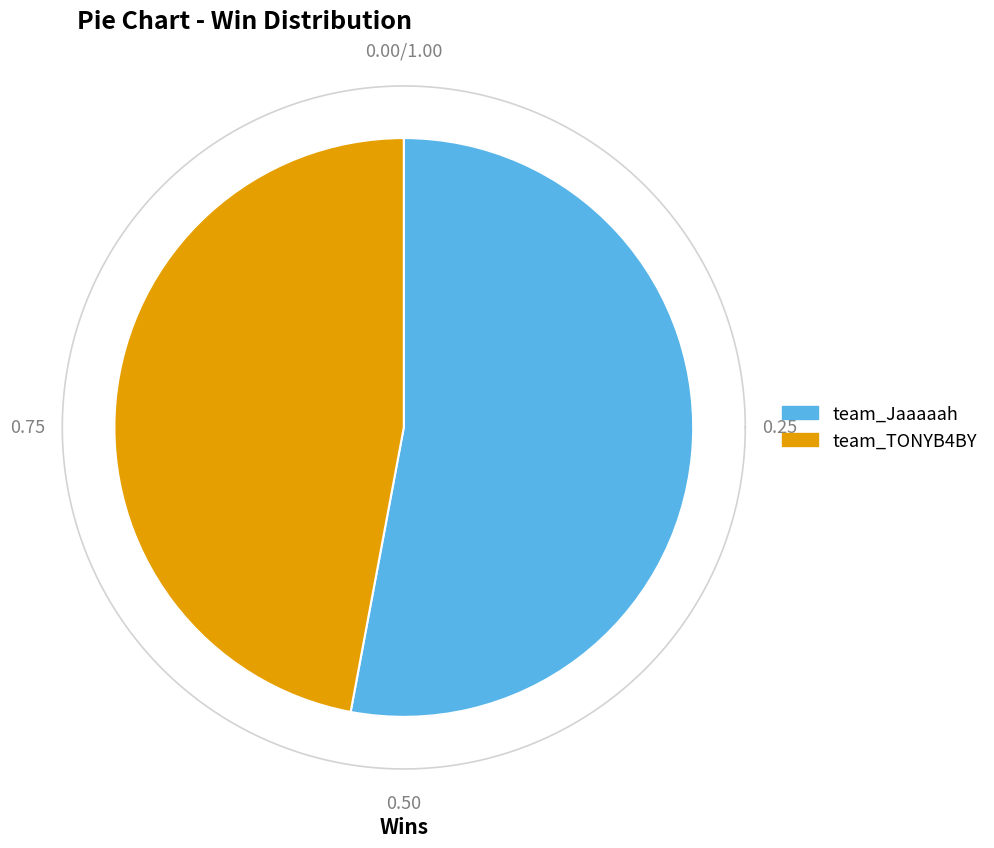

To the nearest percent, what is the difference between the team_TONYB4BY and team_Jaaaaah slice percentages?

6%